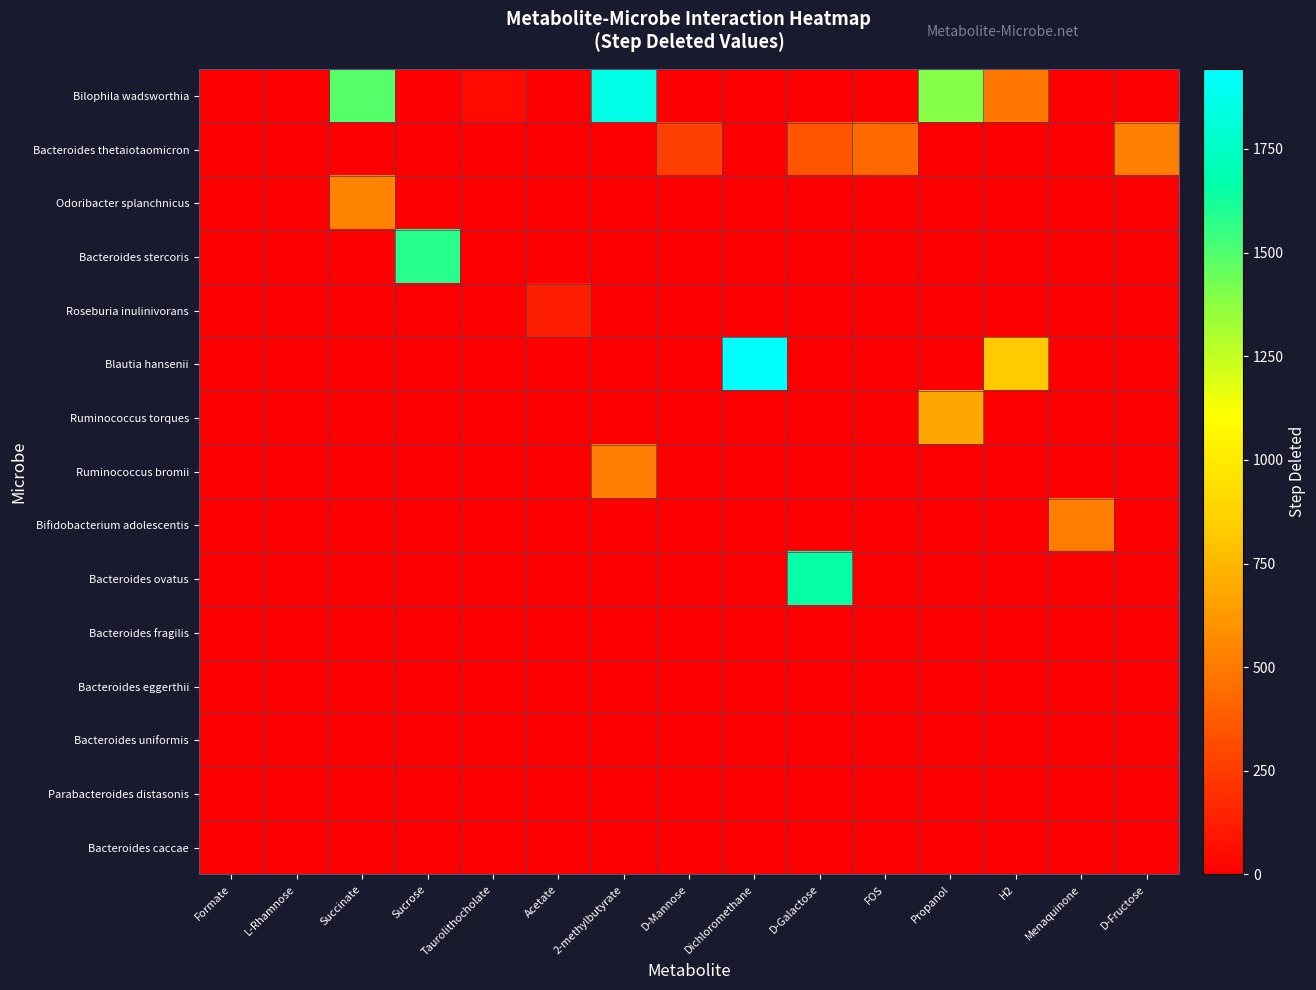

Reading left to right, list all the values displayed in this chart.

Bilophila wadsworthia: Formate=0	L-Rhamnose=0	Succinate=1495	Sucrose=0	Taurolithocholate=39	Acetate=0	2-methylbutyrate=1867	D-Mannose=0	Dichloromethane=0	D-Galactose=0	FOS=0	Propanol=1396	H2=491	Menaquinone=0	D-Fructose=0
Bacteroides thetaiotaomicron: Formate=0	L-Rhamnose=2	Succinate=0	Sucrose=0	Taurolithocholate=0	Acetate=0	2-methylbutyrate=0	D-Mannose=261	Dichloromethane=0	D-Galactose=347	FOS=435	Propanol=0	H2=0	Menaquinone=0	D-Fructose=526
Odoribacter splanchnicus: Formate=0	L-Rhamnose=0	Succinate=539	Sucrose=0	Taurolithocholate=0	Acetate=0	2-methylbutyrate=0	D-Mannose=0	Dichloromethane=0	D-Galactose=0	FOS=0	Propanol=0	H2=0	Menaquinone=0	D-Fructose=0
Bacteroides stercoris: Formate=0	L-Rhamnose=0	Succinate=0	Sucrose=1580	Taurolithocholate=0	Acetate=0	2-methylbutyrate=0	D-Mannose=0	Dichloromethane=0	D-Galactose=0	FOS=0	Propanol=0	H2=0	Menaquinone=0	D-Fructose=0
Roseburia inulinivorans: Formate=0	L-Rhamnose=0	Succinate=0	Sucrose=0	Taurolithocholate=0	Acetate=132	2-methylbutyrate=0	D-Mannose=0	Dichloromethane=0	D-Galactose=0	FOS=0	Propanol=0	H2=0	Menaquinone=0	D-Fructose=0
Blautia hansenii: Formate=0	L-Rhamnose=0	Succinate=0	Sucrose=0	Taurolithocholate=0	Acetate=0	2-methylbutyrate=0	D-Mannose=0	Dichloromethane=1943	D-Galactose=0	FOS=0	Propanol=0	H2=829	Menaquinone=0	D-Fructose=0
Ruminococcus torques: Formate=0	L-Rhamnose=0	Succinate=0	Sucrose=0	Taurolithocholate=0	Acetate=0	2-methylbutyrate=0	D-Mannose=0	Dichloromethane=0	D-Galactose=0	FOS=0	Propanol=683	H2=0	Menaquinone=0	D-Fructose=0
Ruminococcus bromii: Formate=0	L-Rhamnose=0	Succinate=0	Sucrose=0	Taurolithocholate=0	Acetate=0	2-methylbutyrate=513	D-Mannose=0	Dichloromethane=0	D-Galactose=0	FOS=0	Propanol=0	H2=0	Menaquinone=0	D-Fructose=0
Bifidobacterium adolescentis: Formate=0	L-Rhamnose=0	Succinate=0	Sucrose=0	Taurolithocholate=0	Acetate=0	2-methylbutyrate=0	D-Mannose=0	Dichloromethane=0	D-Galactose=0	FOS=0	Propanol=0	H2=0	Menaquinone=514	D-Fructose=0
Bacteroides ovatus: Formate=0	L-Rhamnose=0	Succinate=0	Sucrose=0	Taurolithocholate=0	Acetate=0	2-methylbutyrate=0	D-Mannose=0	Dichloromethane=0	D-Galactose=1652	FOS=0	Propanol=0	H2=0	Menaquinone=0	D-Fructose=0
Bacteroides fragilis: Formate=0	L-Rhamnose=0	Succinate=0	Sucrose=0	Taurolithocholate=0	Acetate=0	2-methylbutyrate=0	D-Mannose=0	Dichloromethane=0	D-Galactose=0	FOS=0	Propanol=0	H2=0	Menaquinone=0	D-Fructose=0
Bacteroides eggerthii: Formate=0	L-Rhamnose=0	Succinate=0	Sucrose=0	Taurolithocholate=0	Acetate=0	2-methylbutyrate=0	D-Mannose=0	Dichloromethane=0	D-Galactose=0	FOS=0	Propanol=0	H2=0	Menaquinone=0	D-Fructose=0
Bacteroides uniformis: Formate=0	L-Rhamnose=0	Succinate=0	Sucrose=0	Taurolithocholate=0	Acetate=0	2-methylbutyrate=0	D-Mannose=0	Dichloromethane=0	D-Galactose=0	FOS=0	Propanol=0	H2=0	Menaquinone=0	D-Fructose=0
Parabacteroides distasonis: Formate=0	L-Rhamnose=0	Succinate=0	Sucrose=0	Taurolithocholate=0	Acetate=0	2-methylbutyrate=0	D-Mannose=0	Dichloromethane=0	D-Galactose=0	FOS=0	Propanol=0	H2=0	Menaquinone=0	D-Fructose=0
Bacteroides caccae: Formate=0	L-Rhamnose=0	Succinate=0	Sucrose=0	Taurolithocholate=0	Acetate=0	2-methylbutyrate=0	D-Mannose=0	Dichloromethane=0	D-Galactose=0	FOS=0	Propanol=0	H2=0	Menaquinone=0	D-Fructose=0